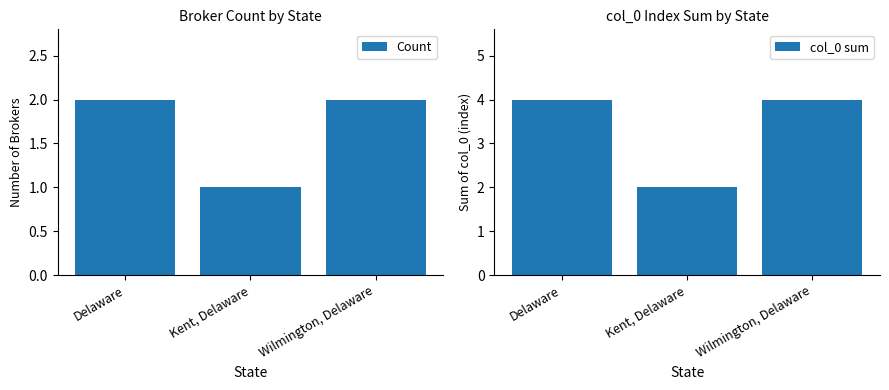

At which category is the sum across all series the highest?

Delaware